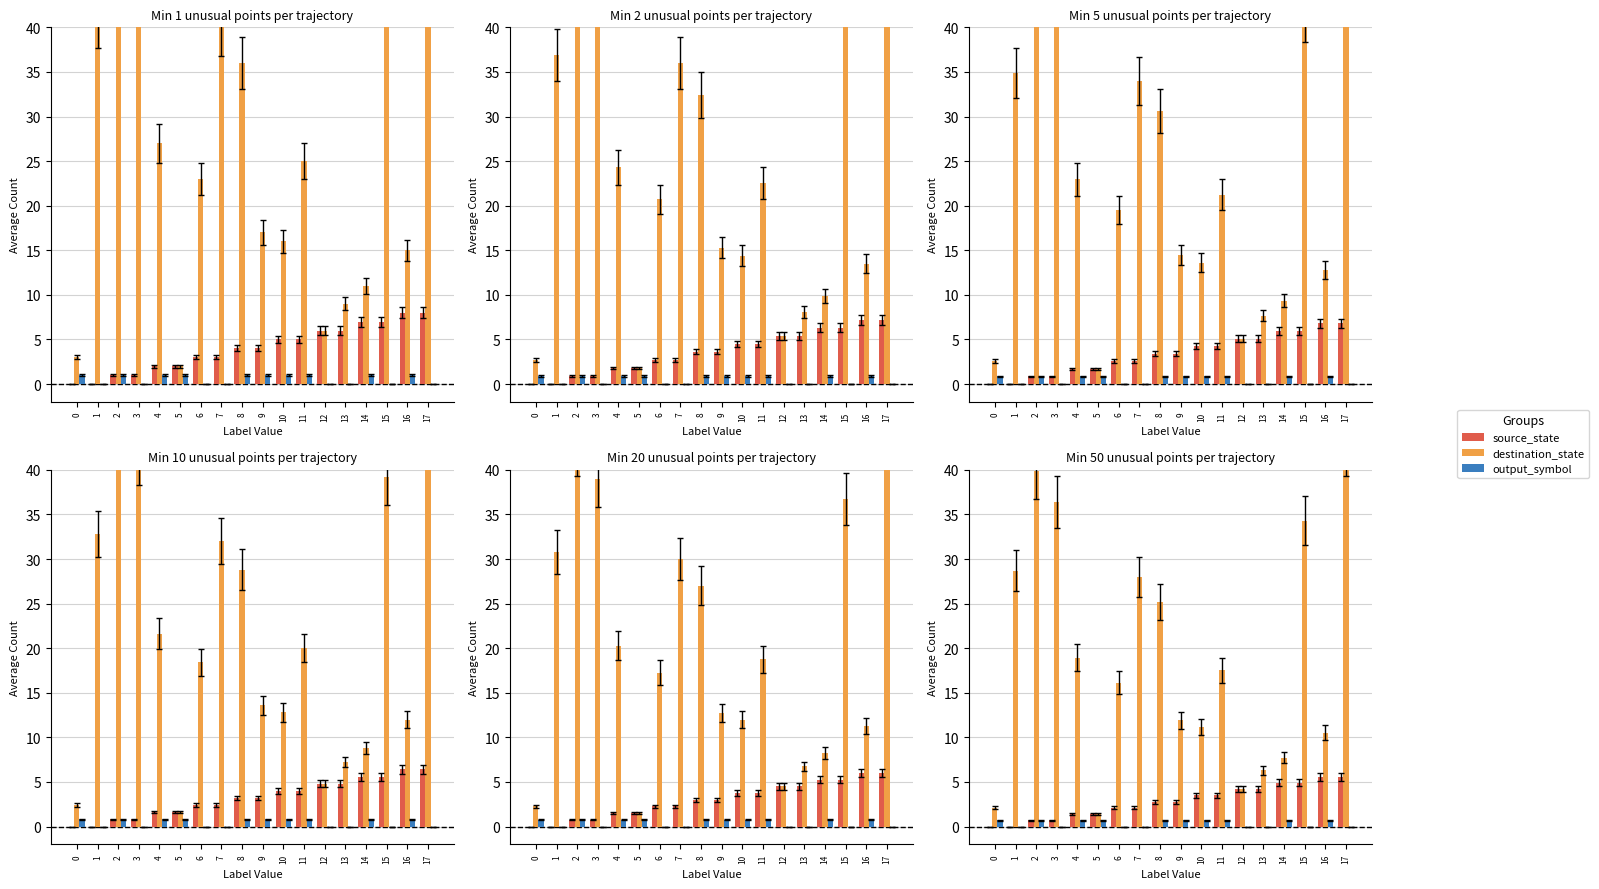

Read the source_state value at 12.

4.2